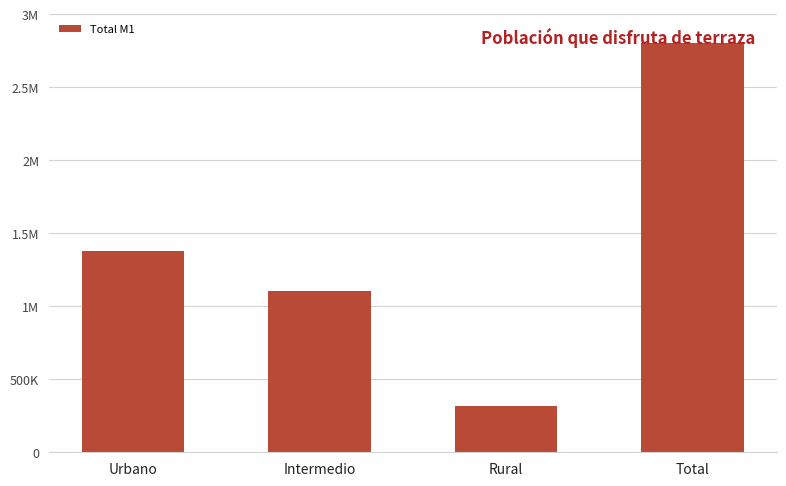

Which label corresponds to the smallest value in the chart?

Rural